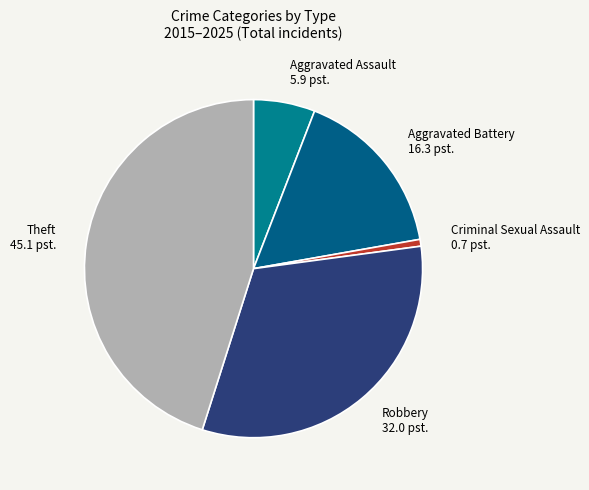

Is Aggravated Battery the majority of the pie?

No